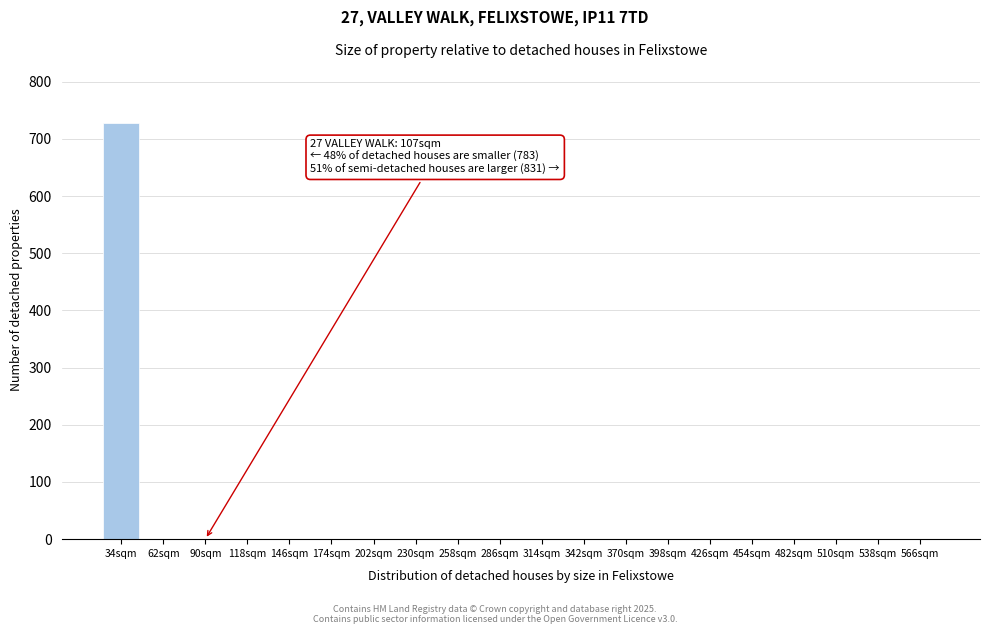

Reading left to right, extract all data points from this chart.

34sqm=728	62sqm=0	90sqm=0	118sqm=0	146sqm=0	174sqm=0	202sqm=0	230sqm=0	258sqm=0	286sqm=0	314sqm=0	342sqm=0	370sqm=0	398sqm=0	426sqm=0	454sqm=0	482sqm=0	510sqm=0	538sqm=0	566sqm=0